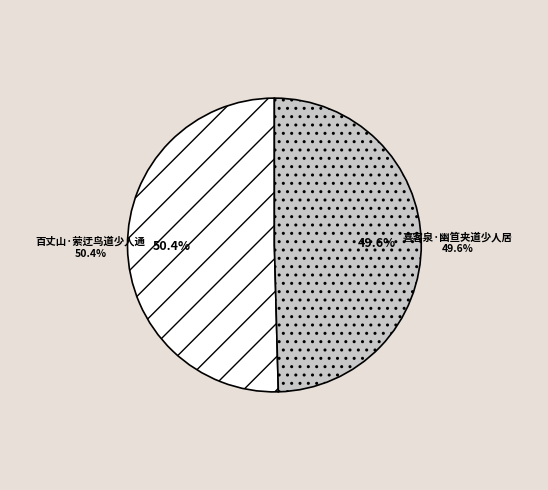

How many segments does this pie chart have?

2